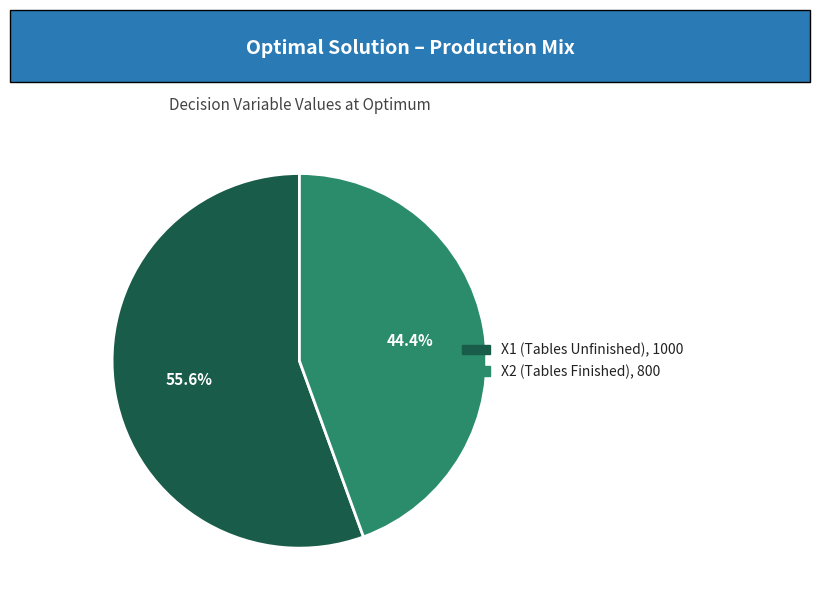

Is there a majority slice in this chart?

Yes